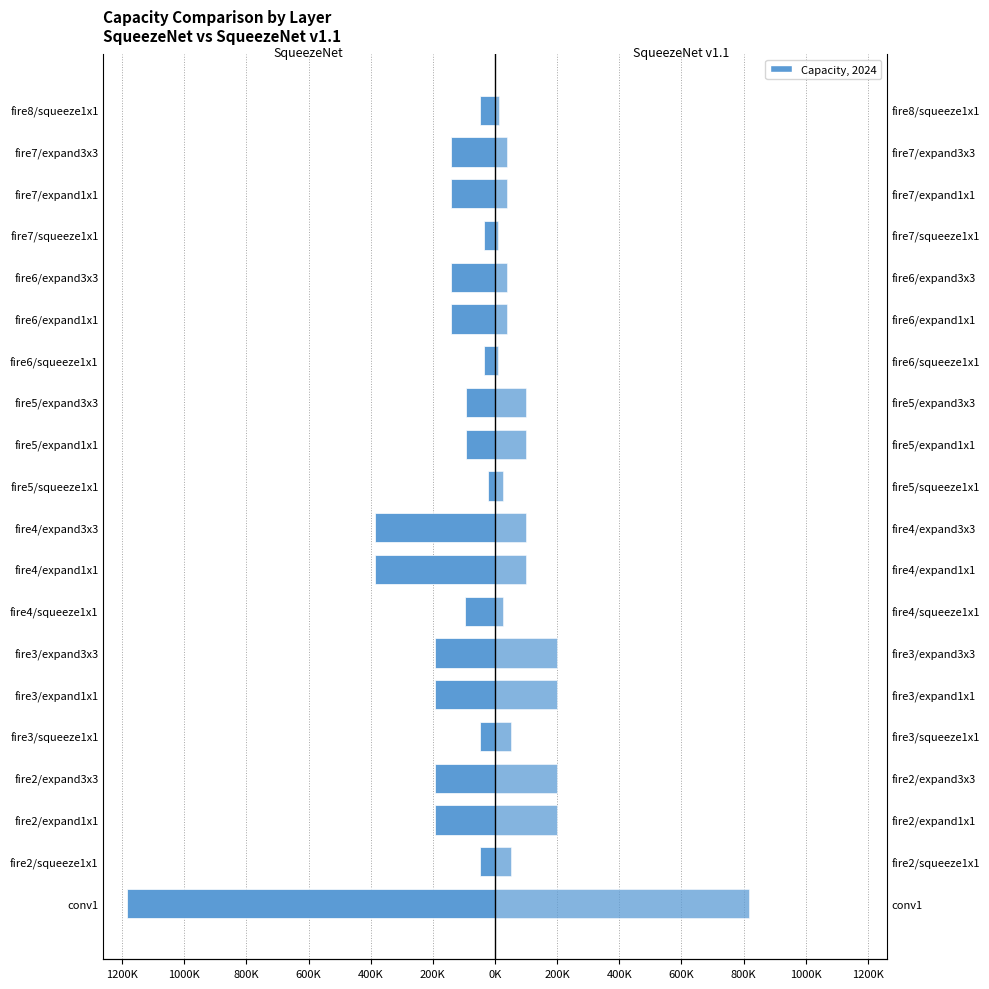

At how many categories does at least one series exceed -112131?

20